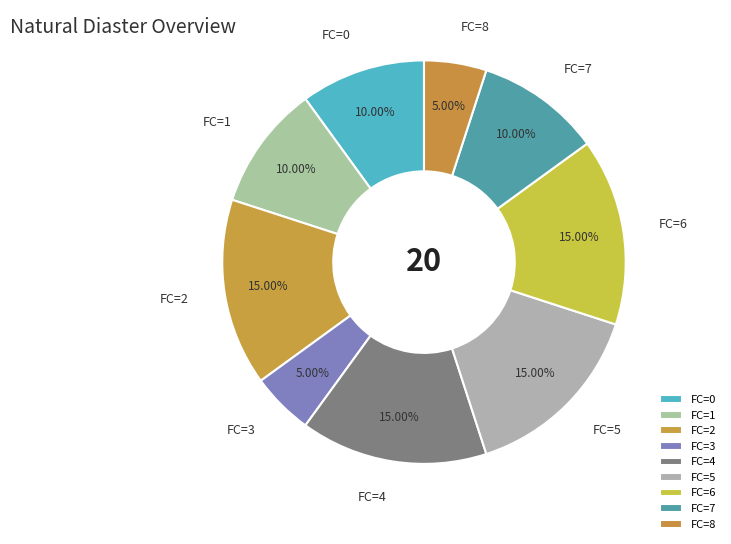

Approximately how many times larger is the value at FC=6 compared to FC=0?

1.5